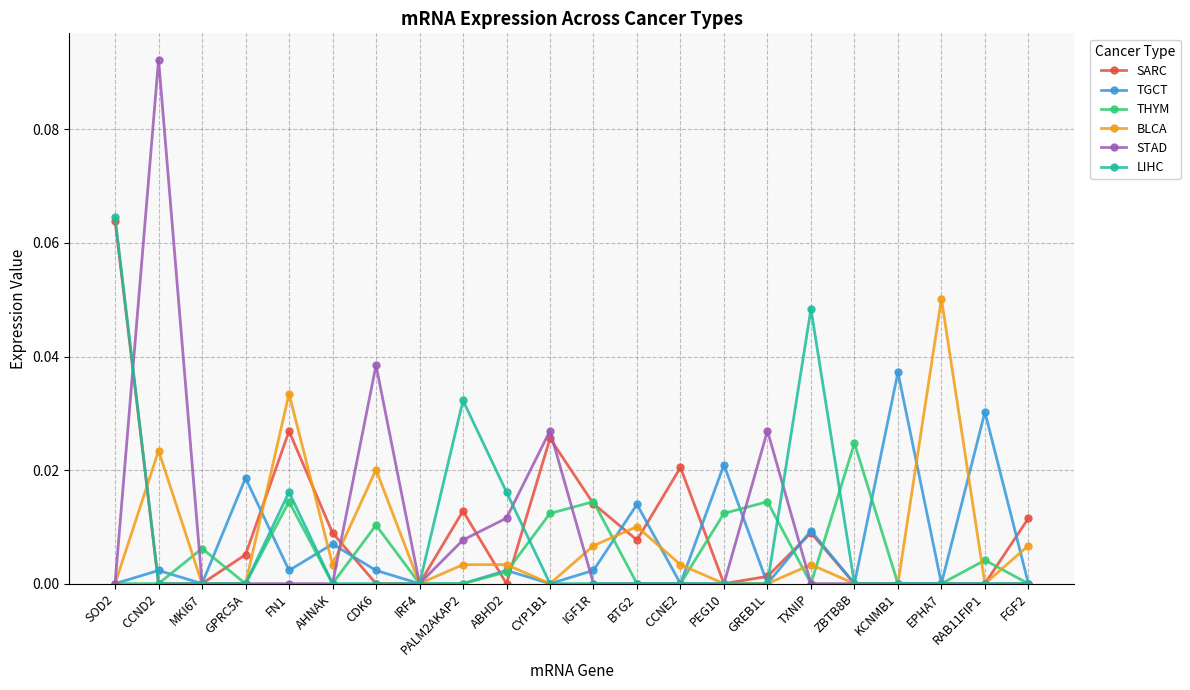

After their last crossing, which series has the higher values: TGCT or BLCA?

BLCA